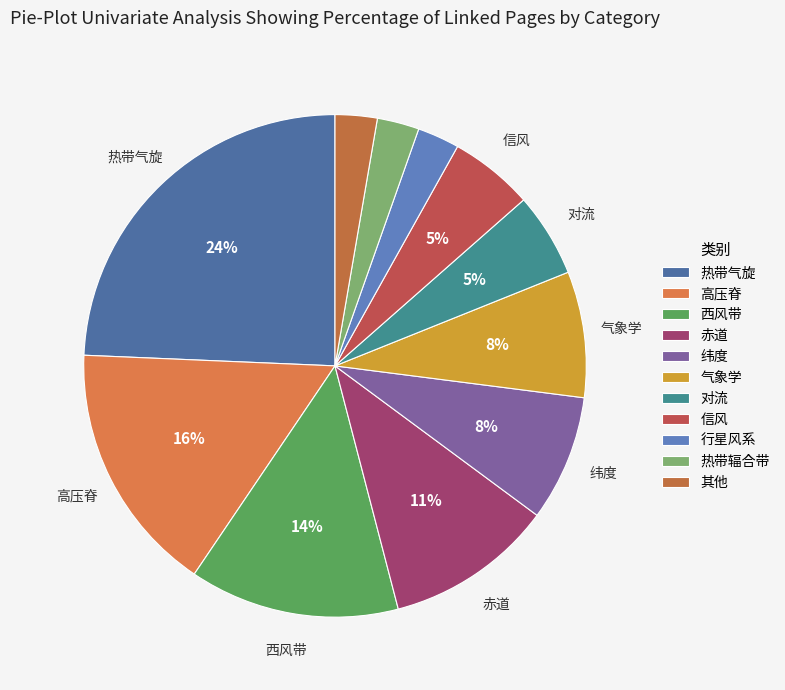

Is it true that 西风带 is 7% of the pie?

False